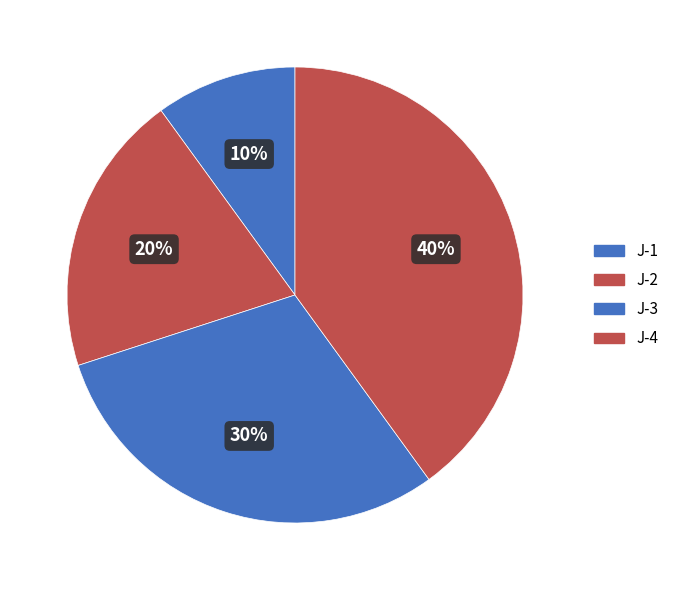

Is J-3 the majority of the pie?

No